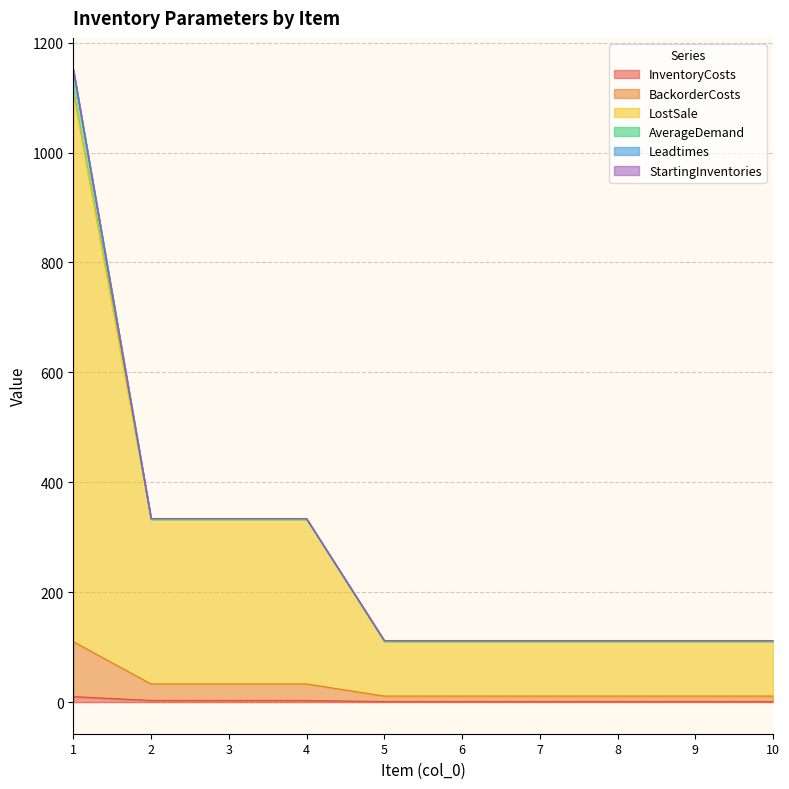

Does the chart display data point markers on the line(s)?

No